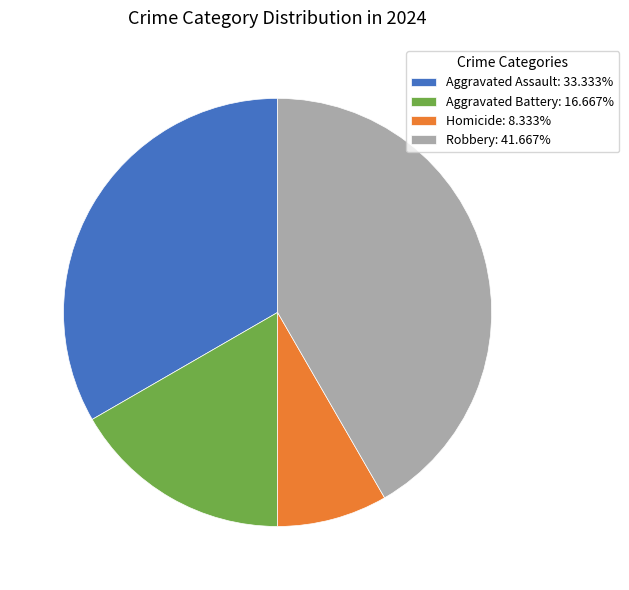

Rank the categories by value from highest to lowest.

Robbery, Aggravated Assault, Aggravated Battery, Homicide